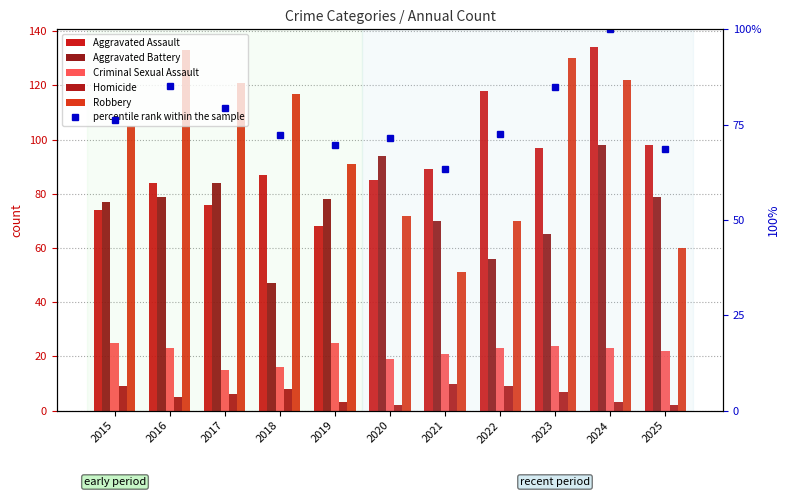

How many groups of bars are there?

11